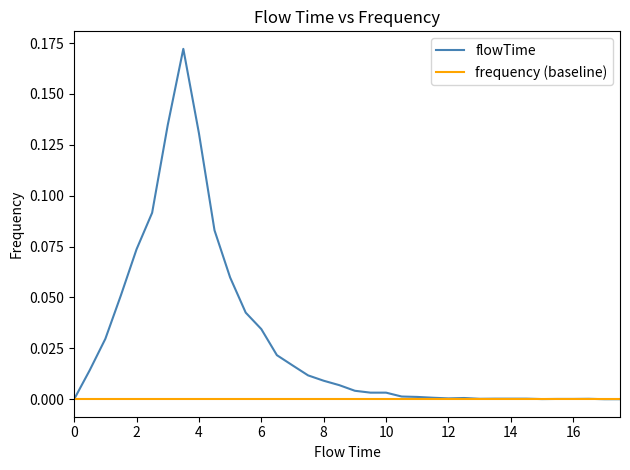

Which series has the largest total across all categories?

flowTime